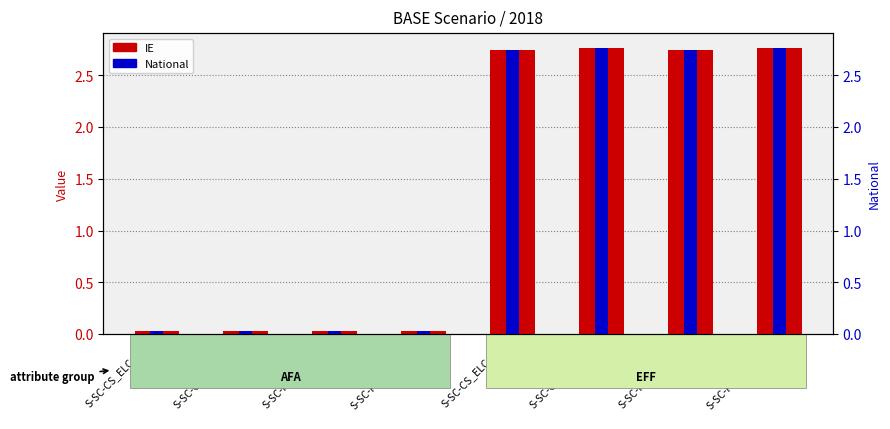

What position from the right is S-SC-CS_ELC_X0
(AFA)?

8